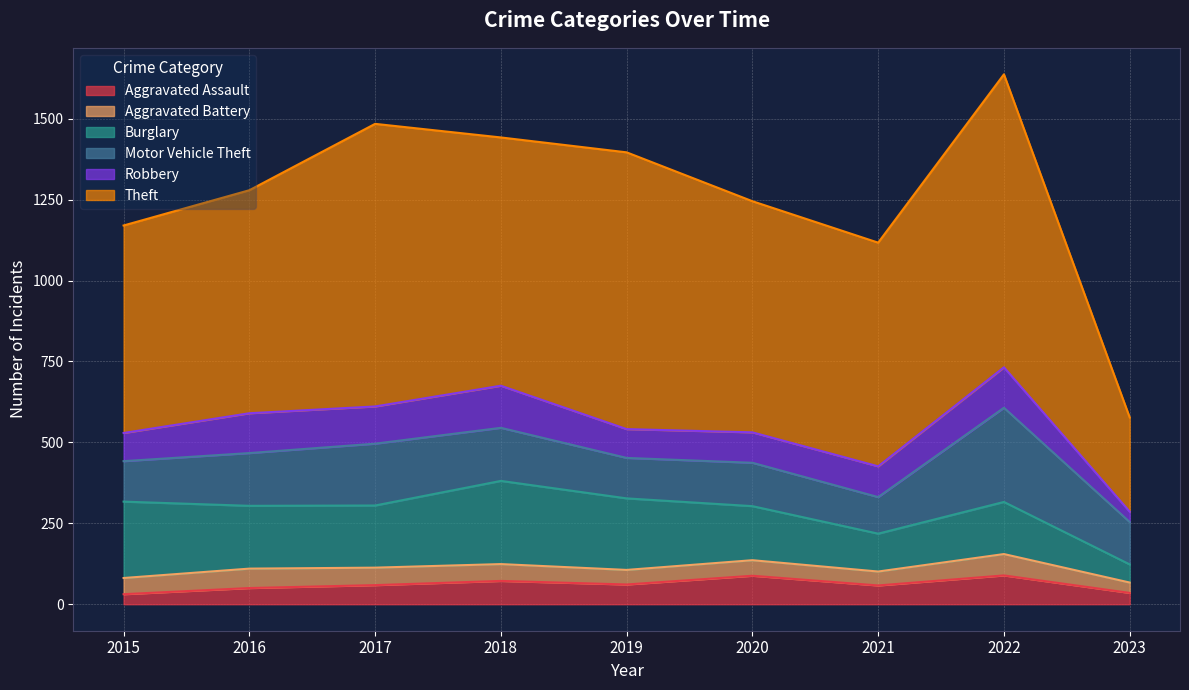

At which label does Robbery reach its peak?

2018